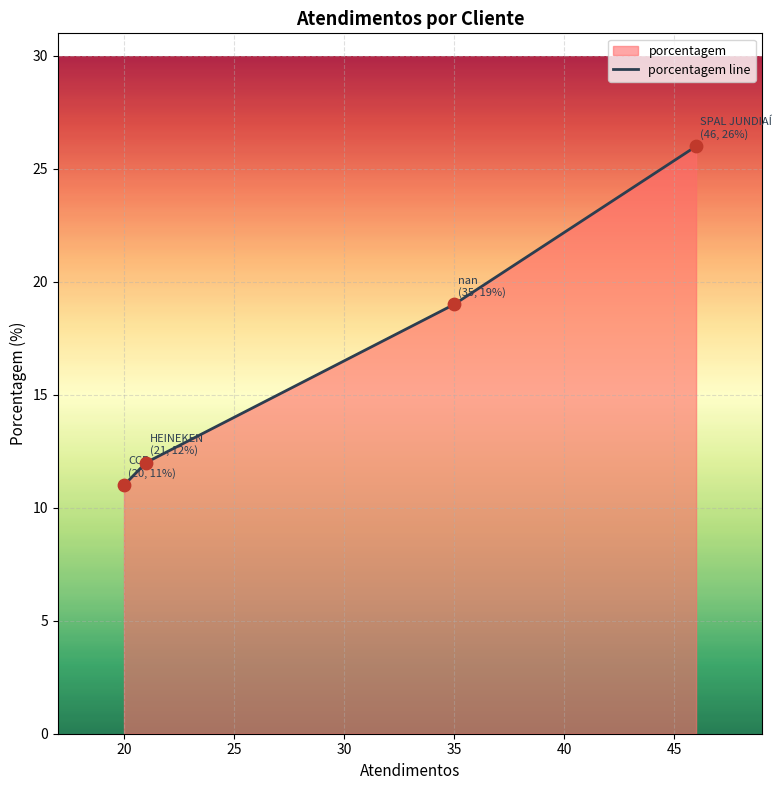

Which has a higher value, 35 or 20?

35